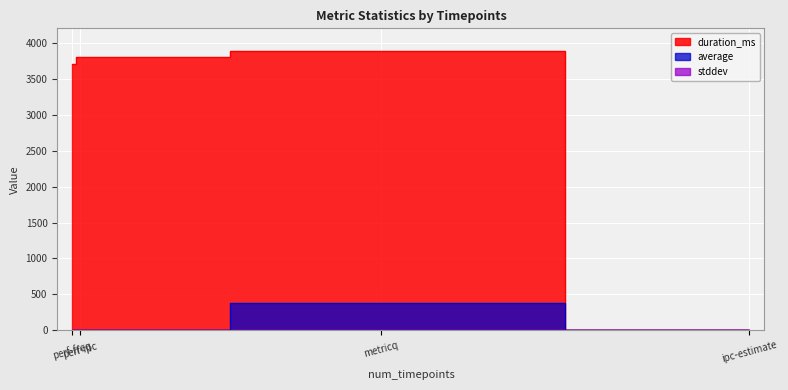

What is the highest value of the average series?

379.1